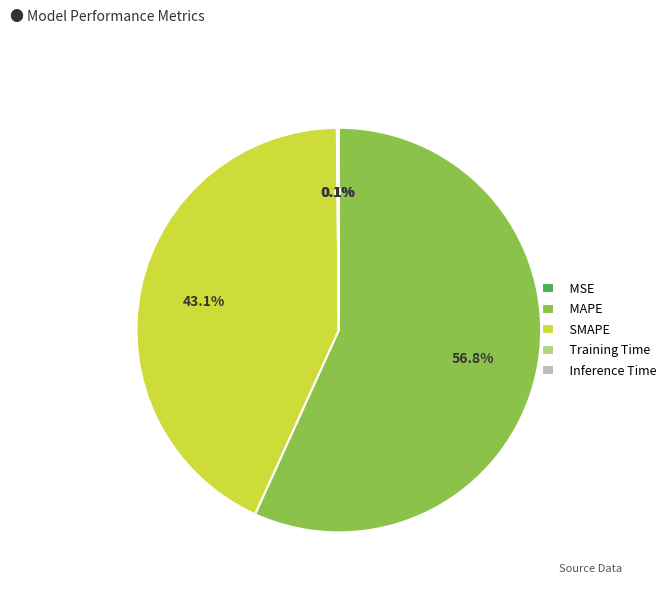

Which category has the biggest portion of the pie?

MAPE